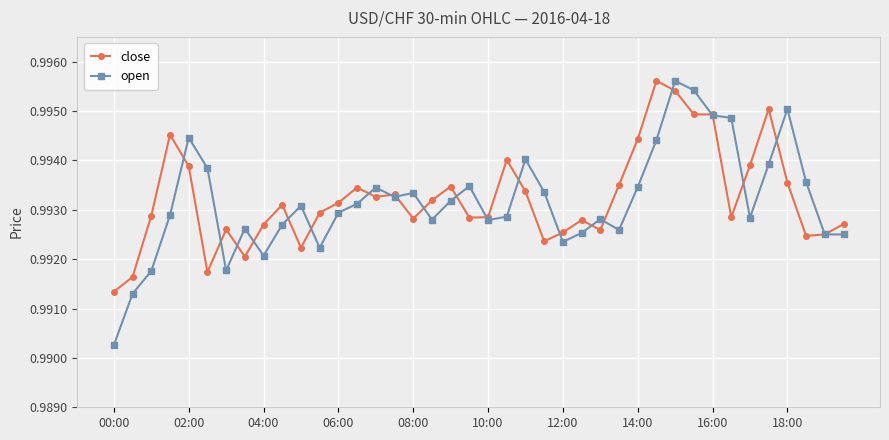

How many open values are between 0 and 1?

40